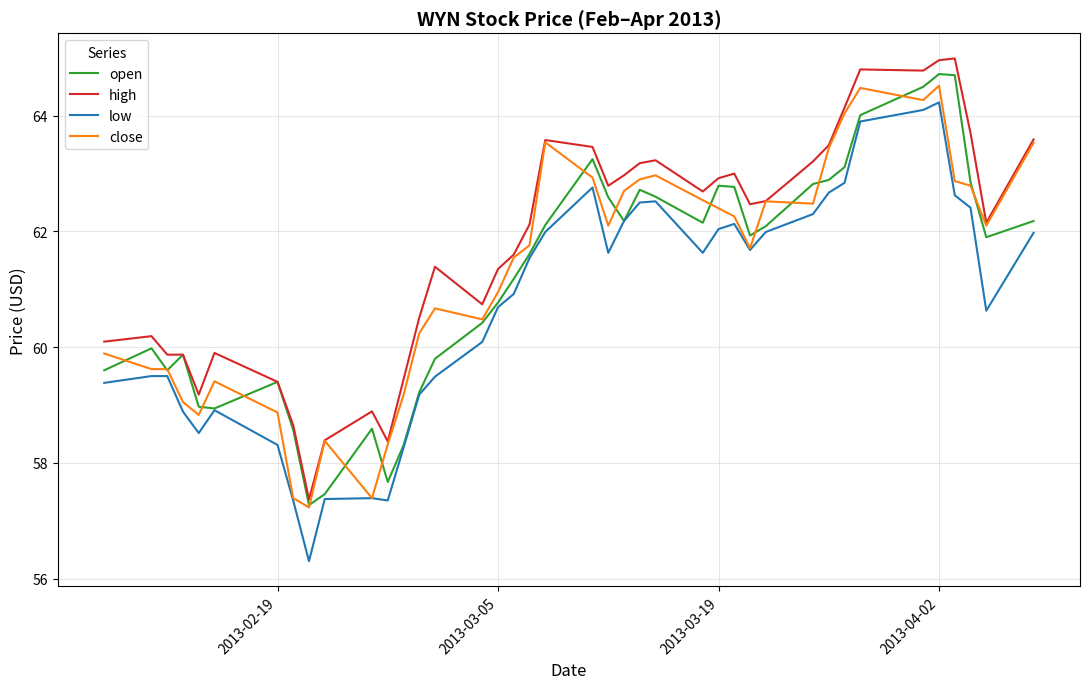

What is the minimum value shown in the chart?

56.3